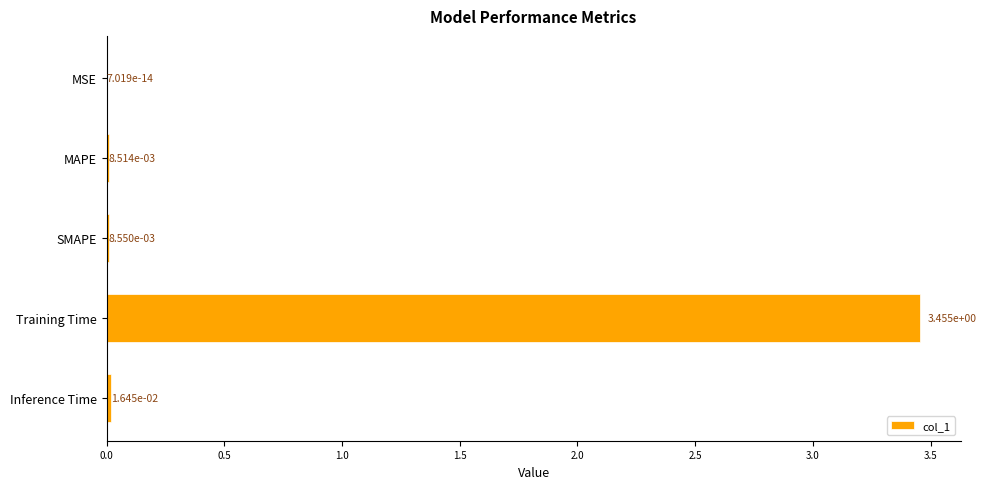

True or false: the data shows 0.0 at MAPE.

True